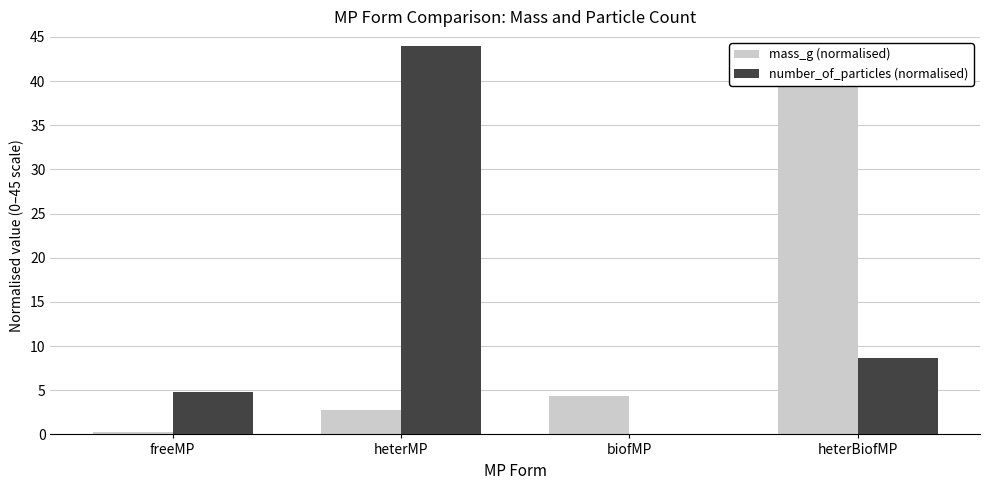

Which has a higher value, heterMP or freeMP?

heterMP